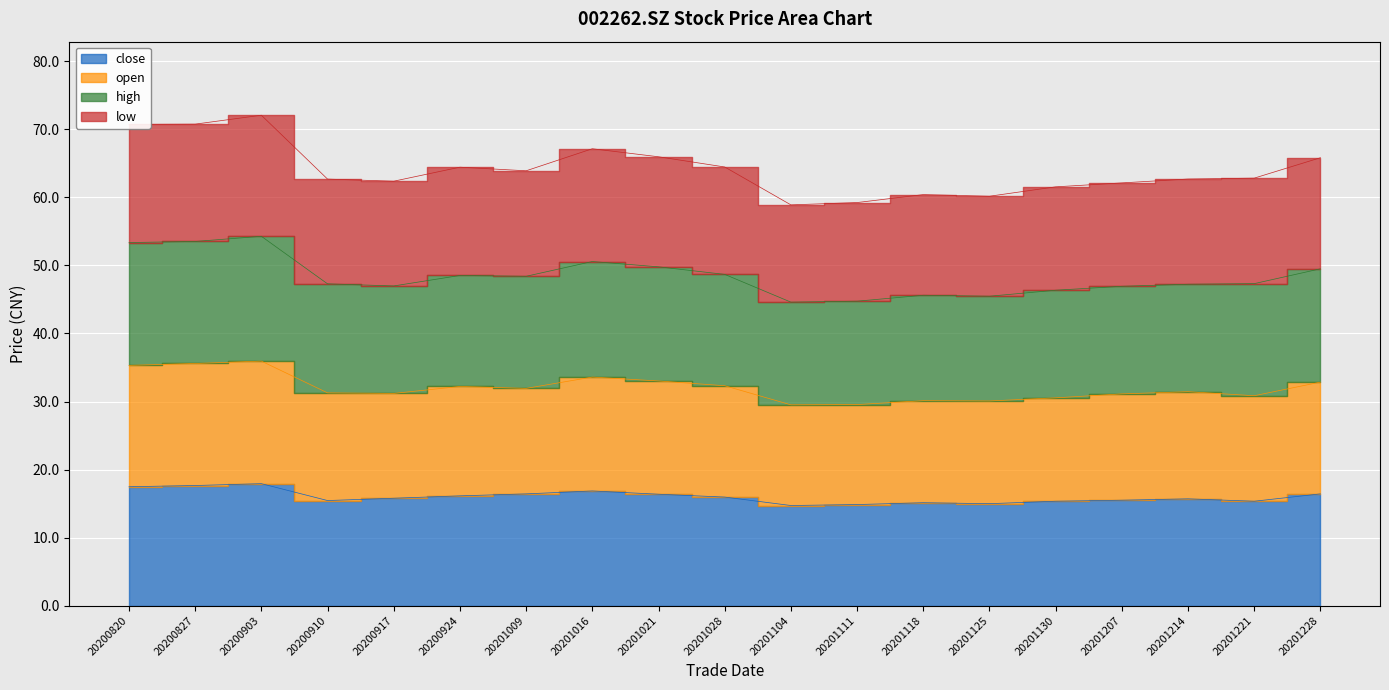

List the series in order of their peak value, highest first.

low, high, open, close